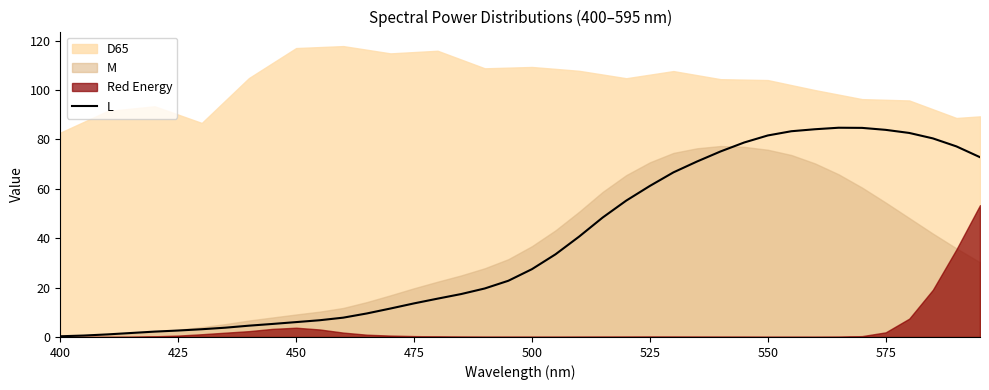

True or false: the data shows 39.5 at 19.

False